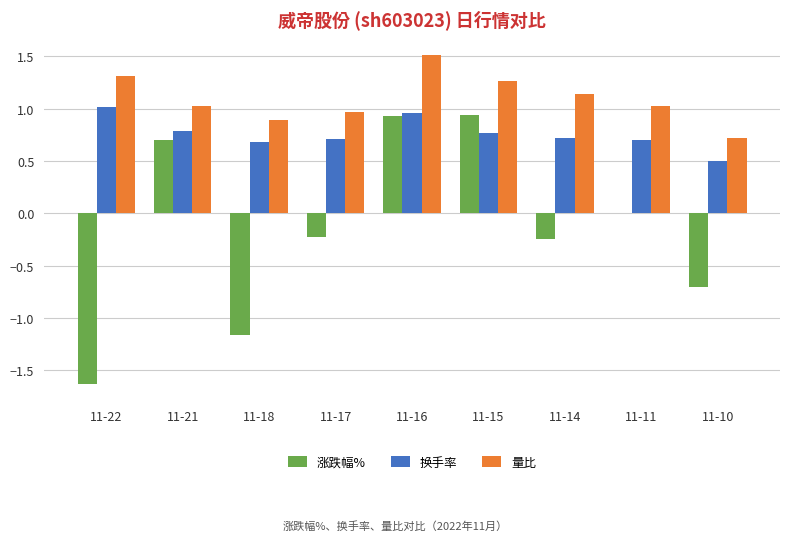

Between 11-17 and 11-14, which series saw the biggest shift?

量比